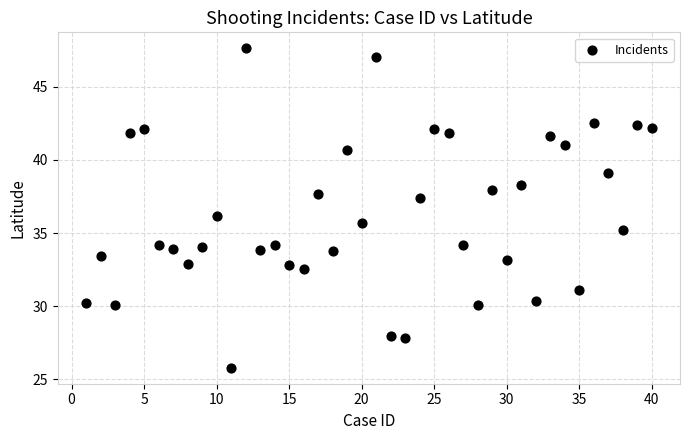

What is the range of X values (max minus min)?

39.0